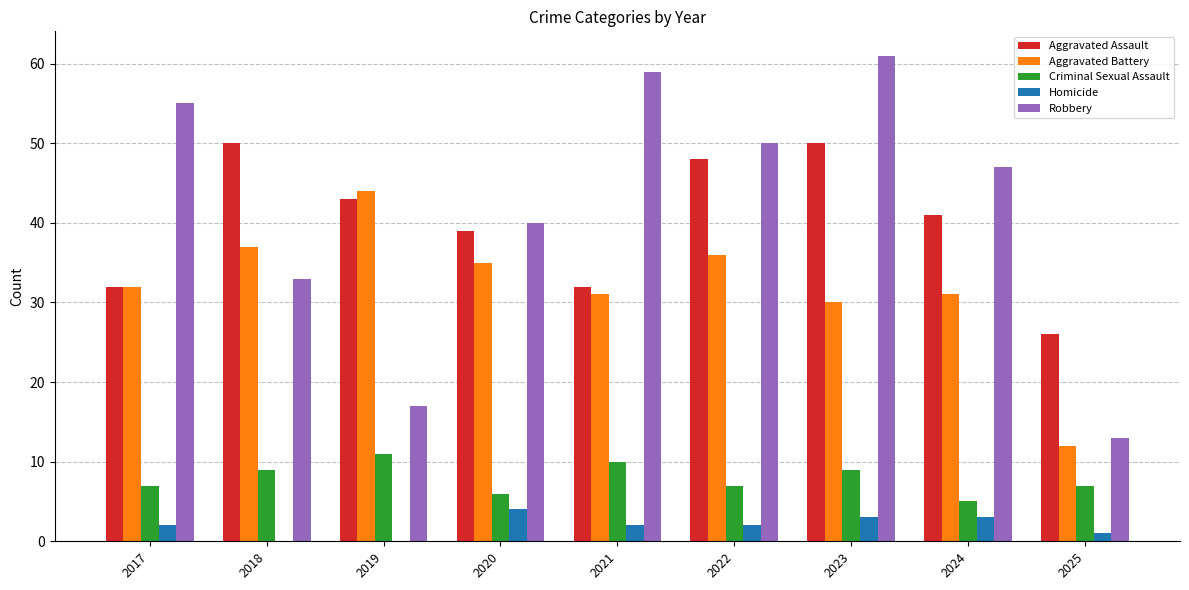

Which series has the largest total across all categories?

Robbery